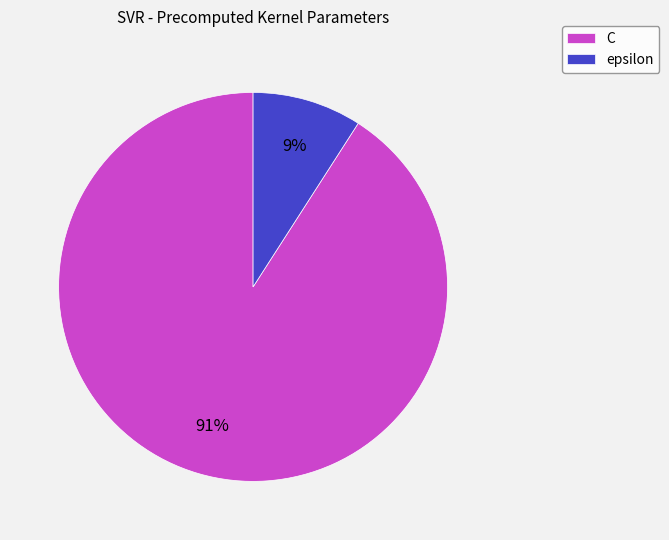

Which slice is the largest?

C